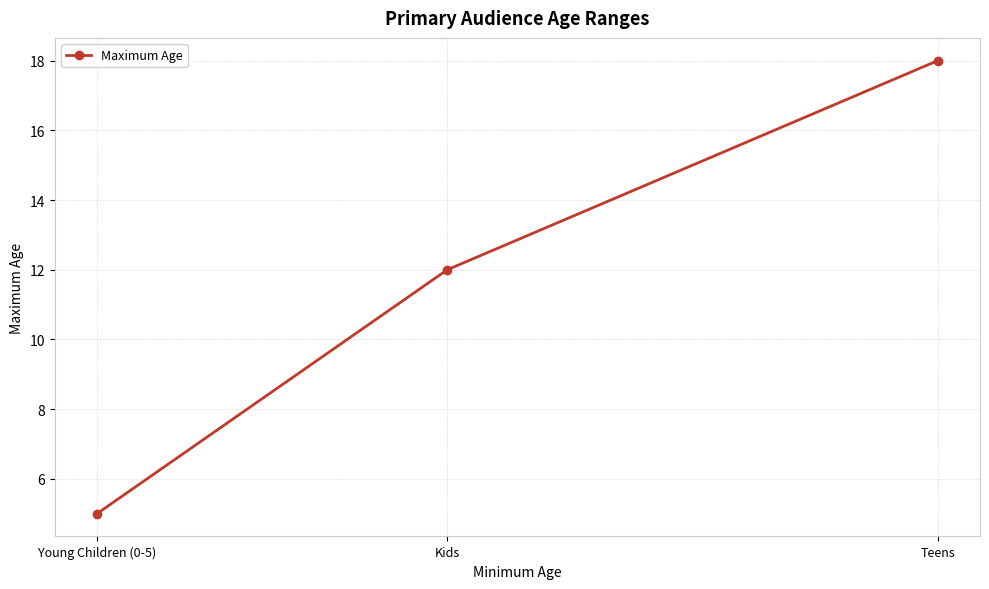

What is the sum of the values at Young Children (0-5) and Kids?

17